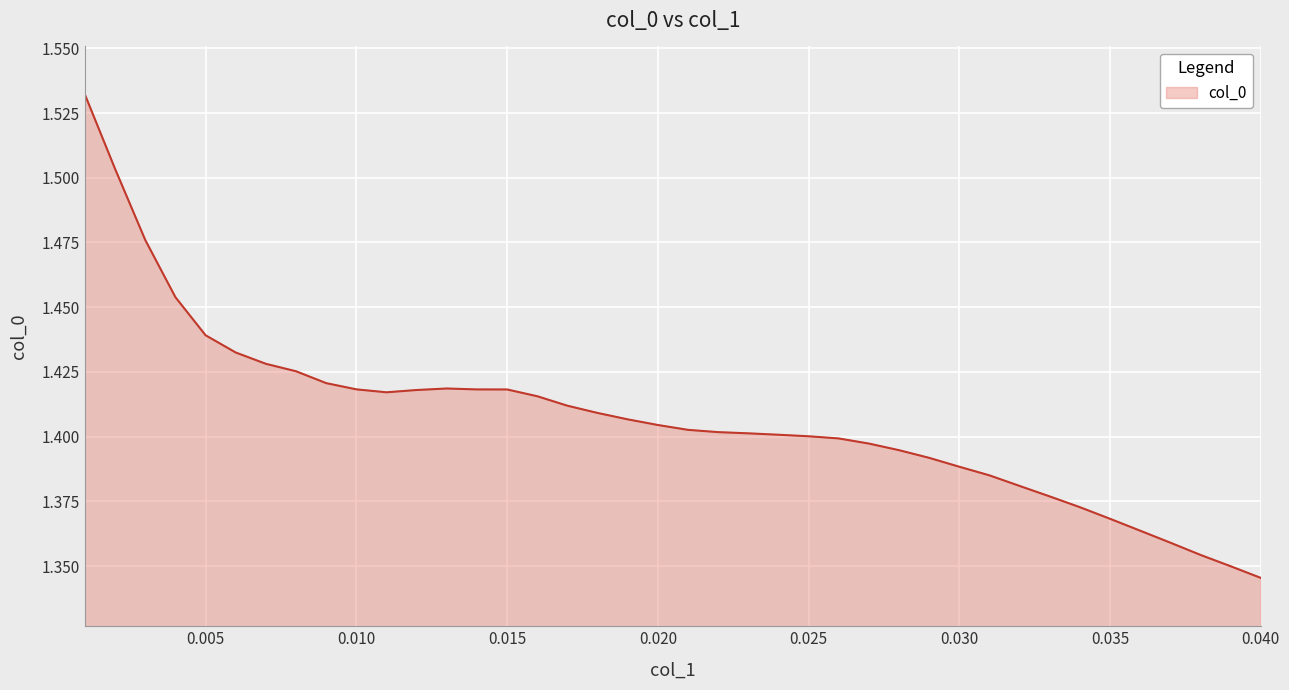

Does the chart display data point markers on the line(s)?

No